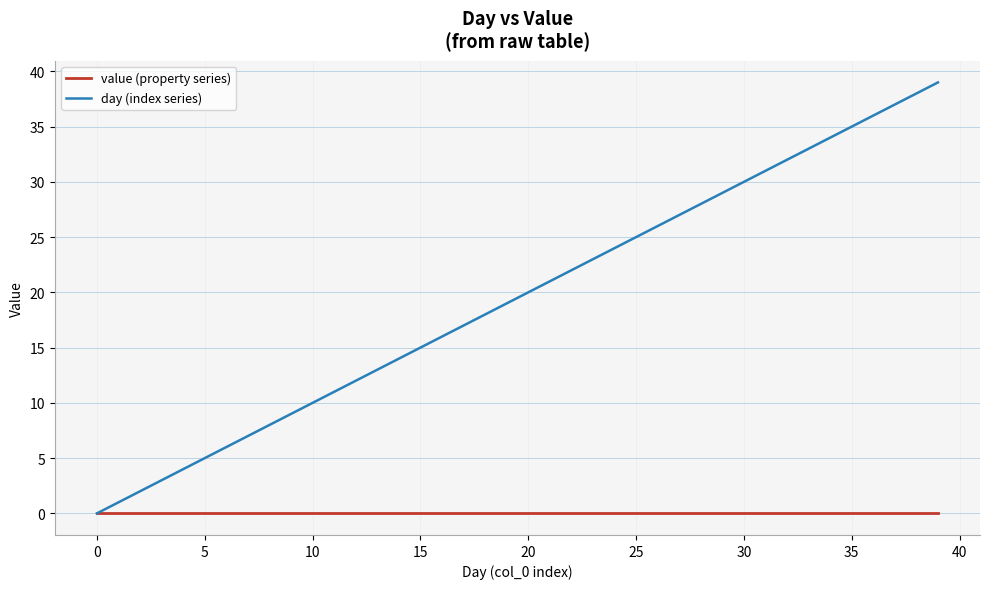

Which series has the largest range (max minus min)?

day (index series)